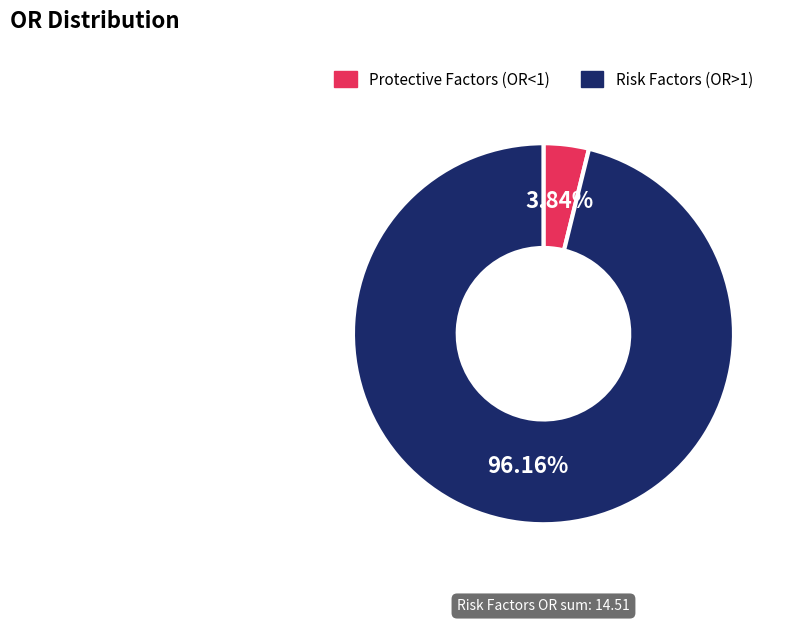

Is there any slice that represents more than half of the pie?

Yes